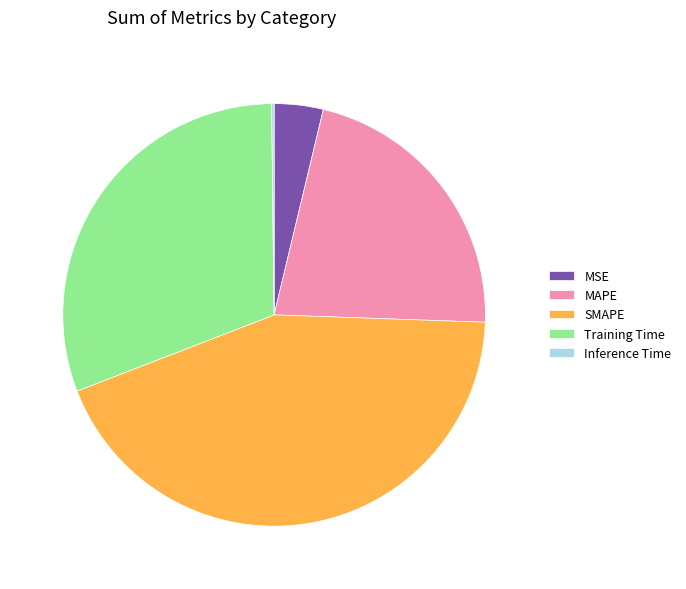

Is there any slice that represents more than half of the pie?

No